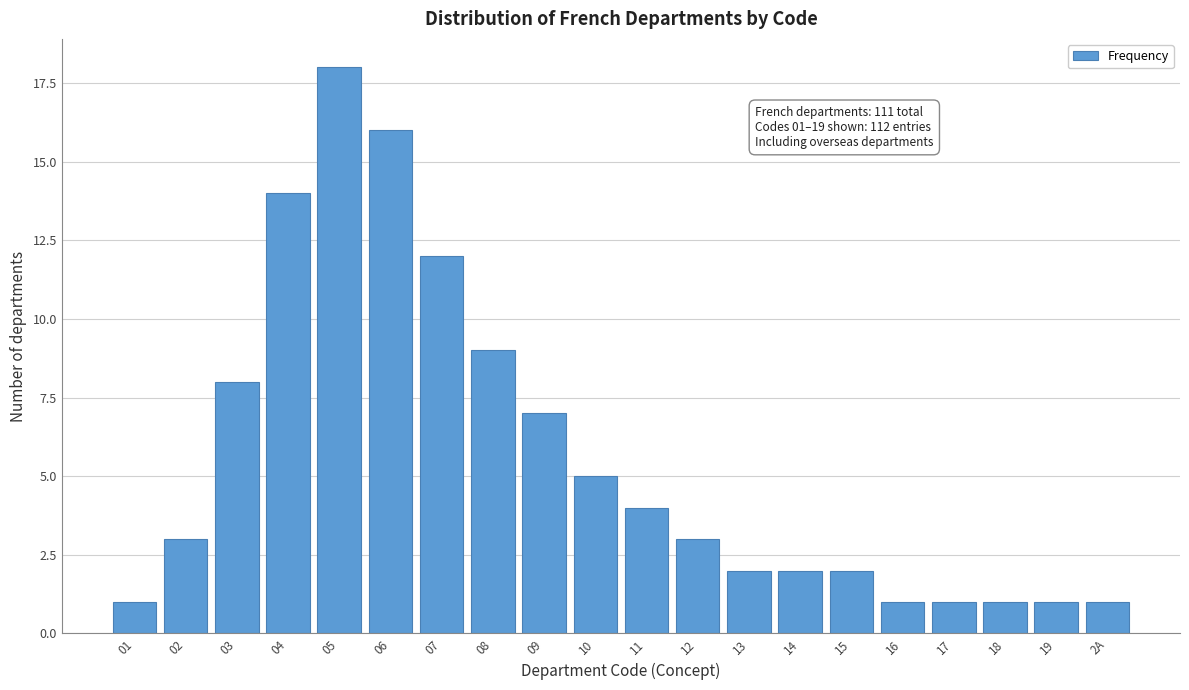

Reading right to left, what are all the values shown in this chart?

2A=1	19=1	18=1	17=1	16=1	15=2	14=2	13=2	12=3	11=4	10=5	09=7	08=9	07=12	06=16	05=18	04=14	03=8	02=3	01=1